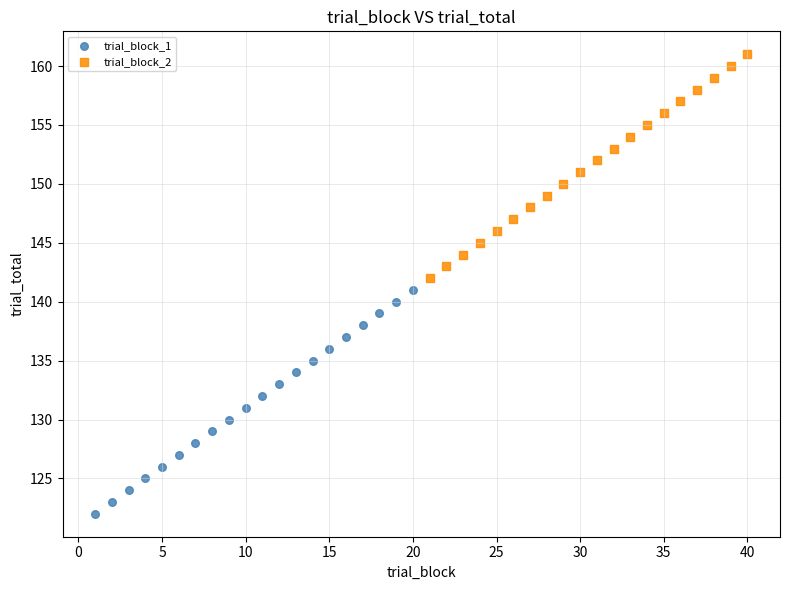

Which series reaches the minimum Y coordinate?

trial_block_1